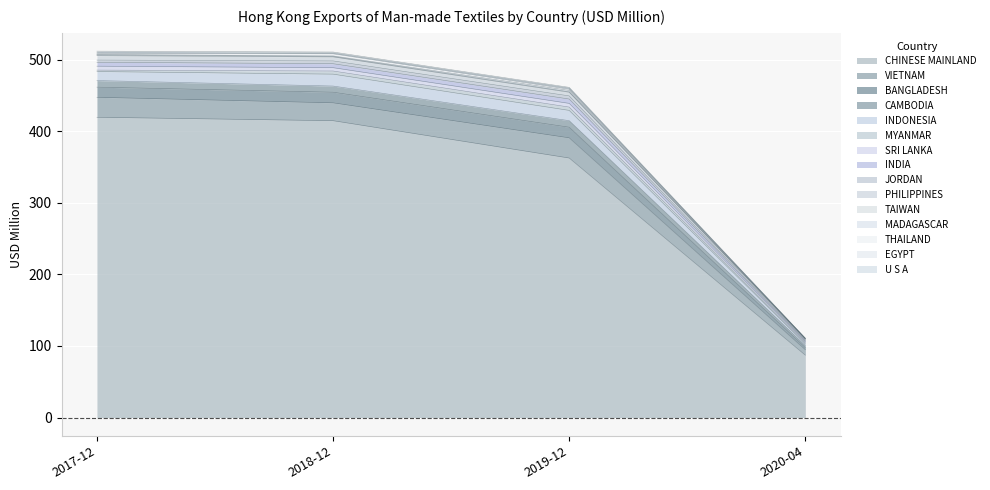

What is the sum of all 202004 values?

111.0